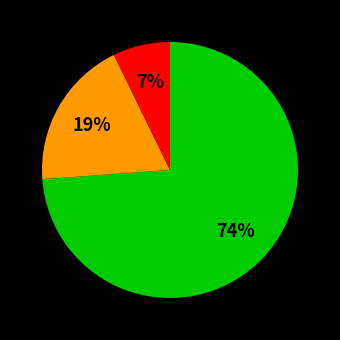

Does any single category account for the majority?

Yes